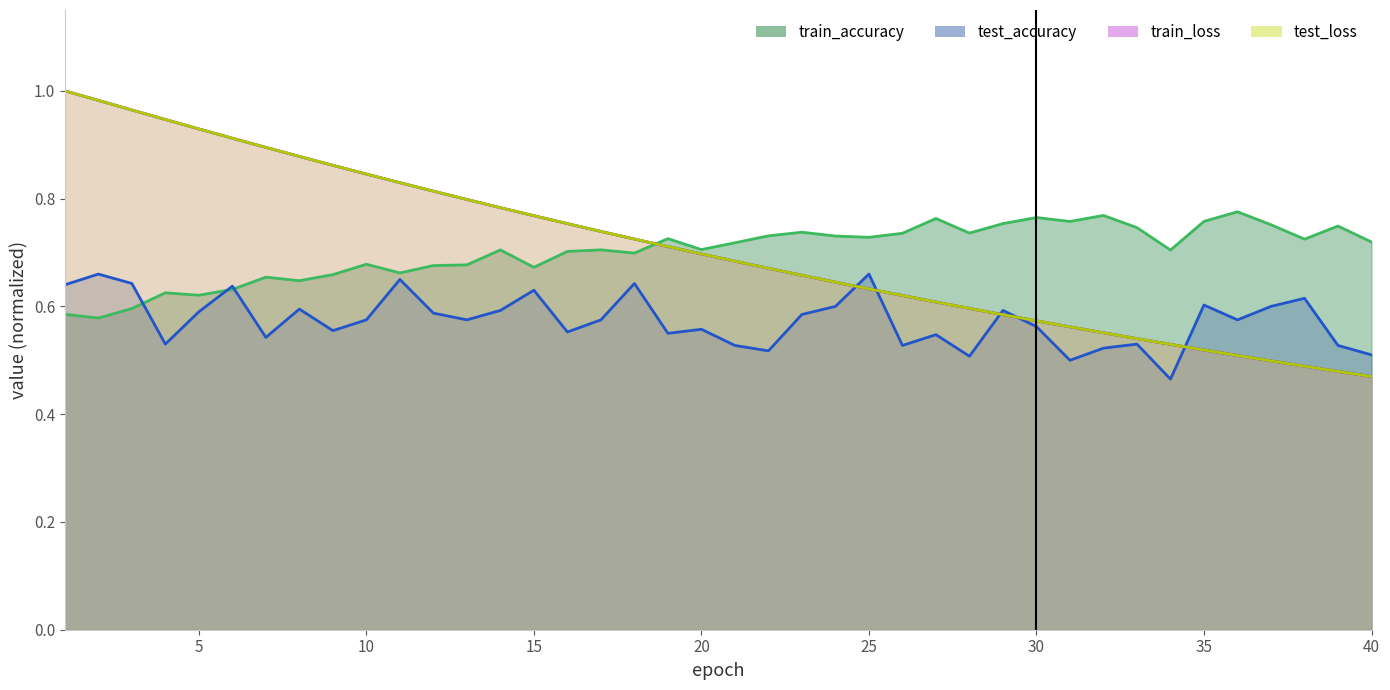

What are all the series names shown in the legend?

test_accuracy, test_loss, train_accuracy, train_loss